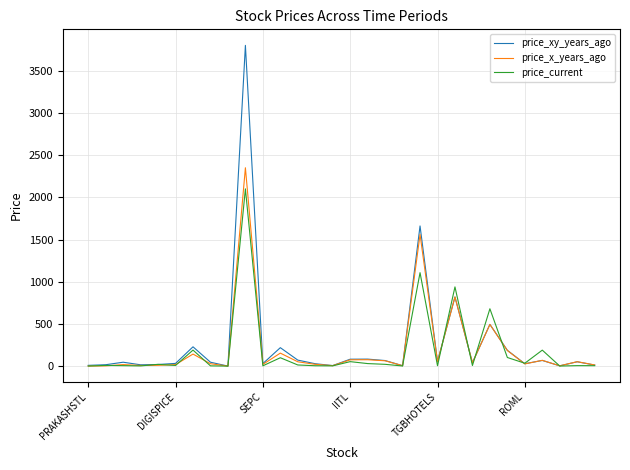

How many series are shown in this chart?

3